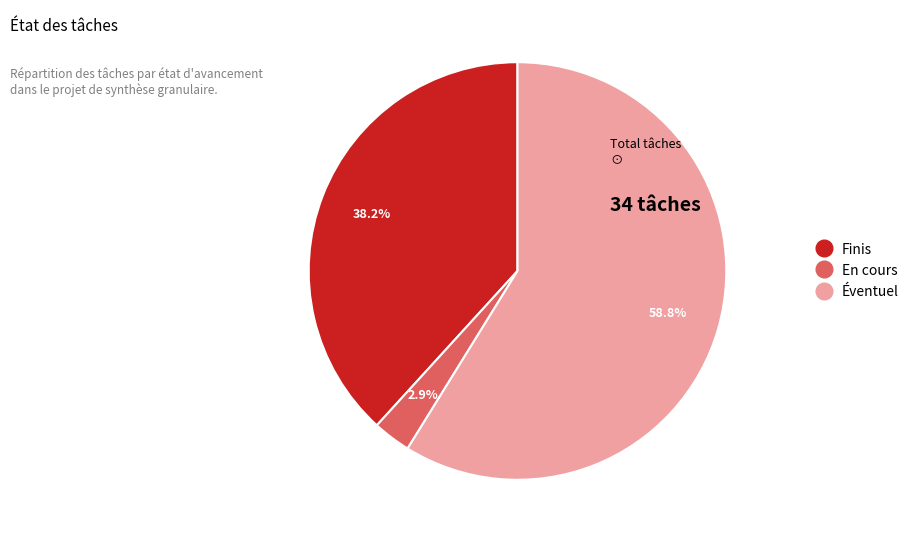

Rank the categories by value from lowest to highest.

En cours, Finis, Éventuel